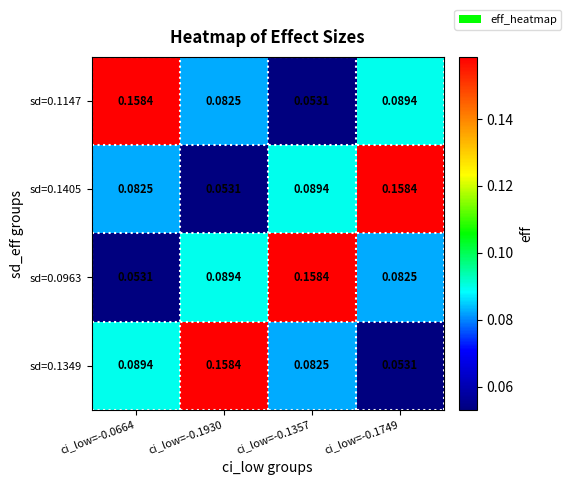

Is the value of sd=0.0963 at ci_low=-0.1930 greater than the value of sd=0.1349 at ci_low=-0.1749?

Yes